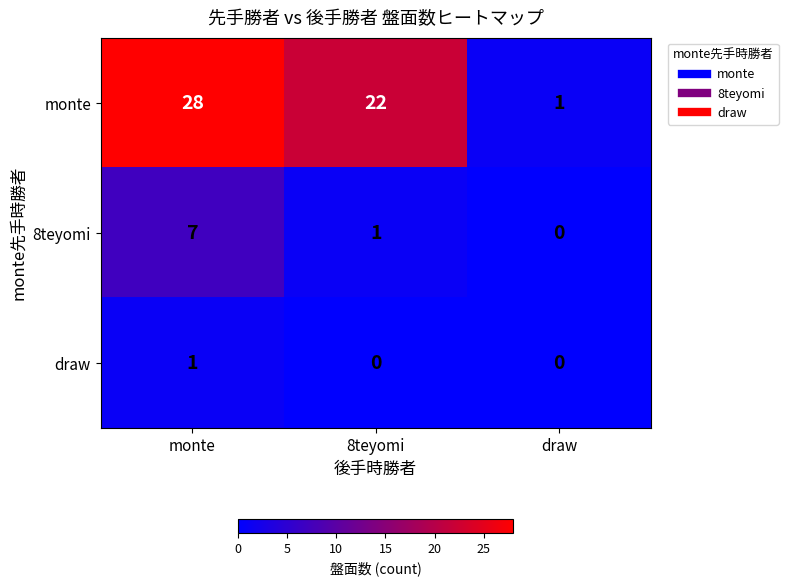

Is it true that monte equals 22 at 8teyomi?

True